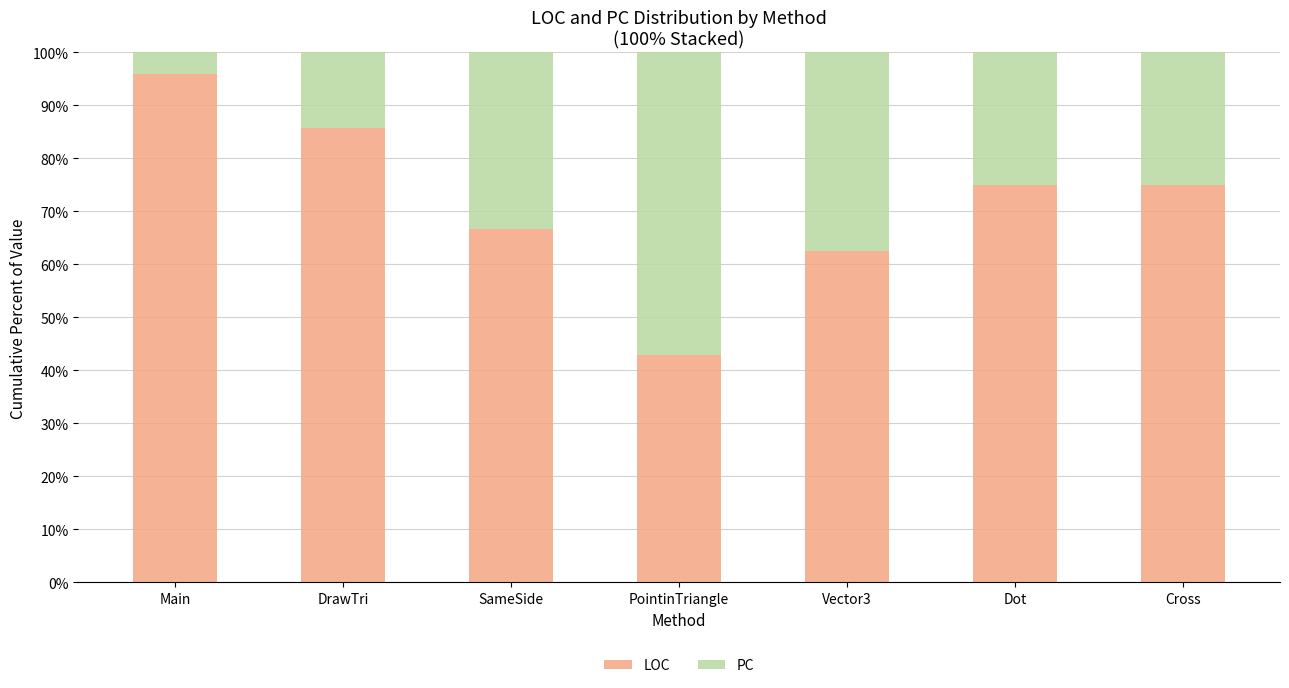

Does the chart contain stacked bars?

Yes